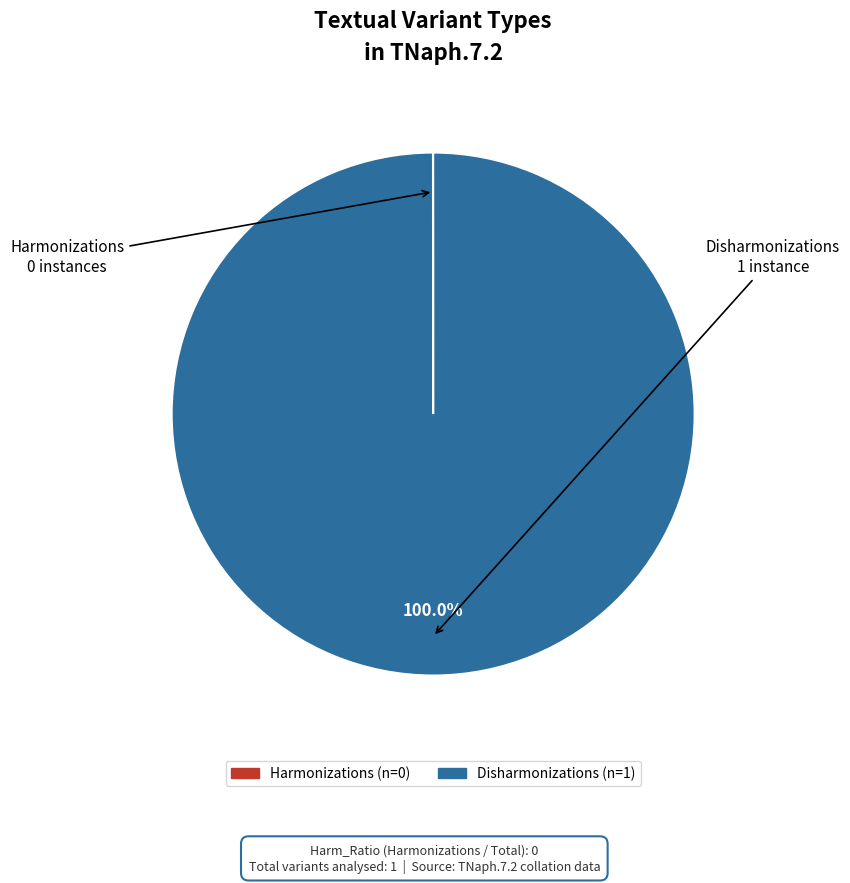

Does Disharmonizations account for over 50% of the chart?

Yes